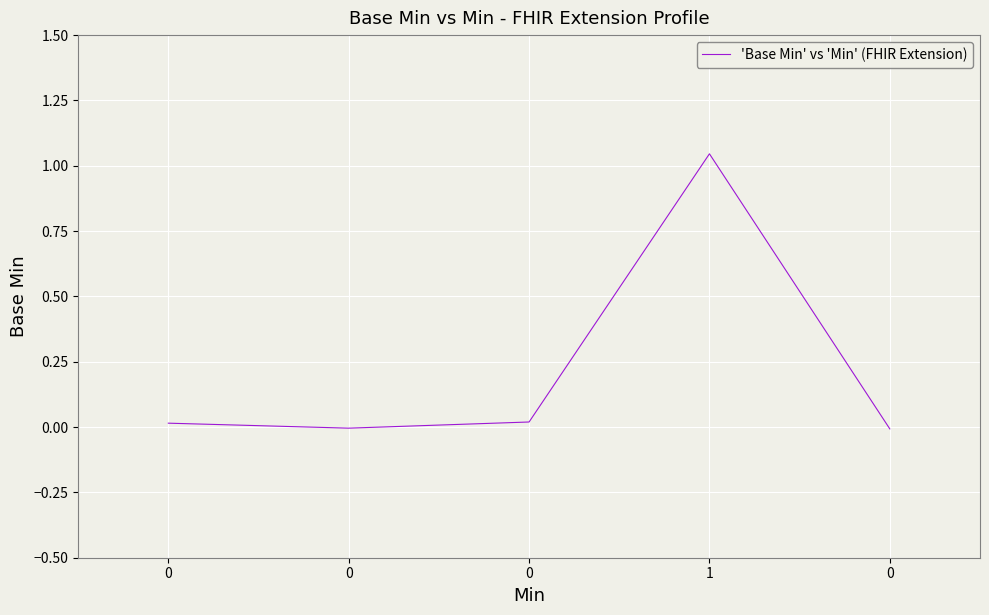

What is the difference between the maximum and minimum values?

1.1